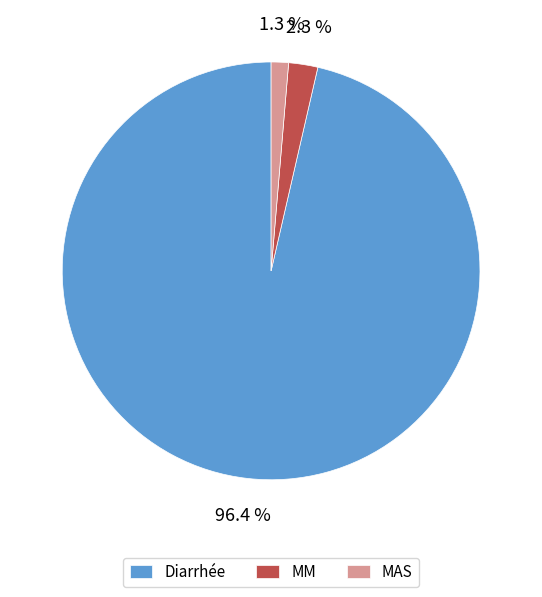

To the nearest percent, what is the difference between the MAS and MM slice percentages?

1%